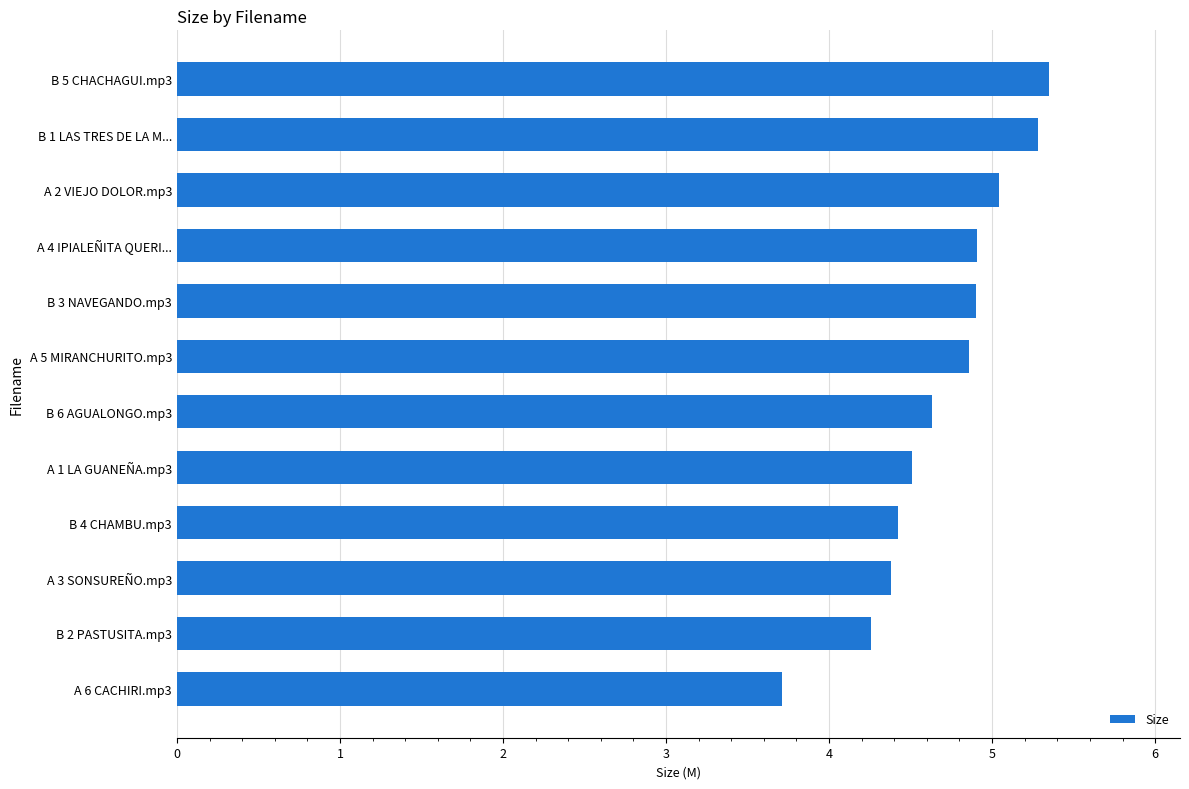

Is it true that the value at B 6 AGUALONGO.mp3 is 4.6?

True